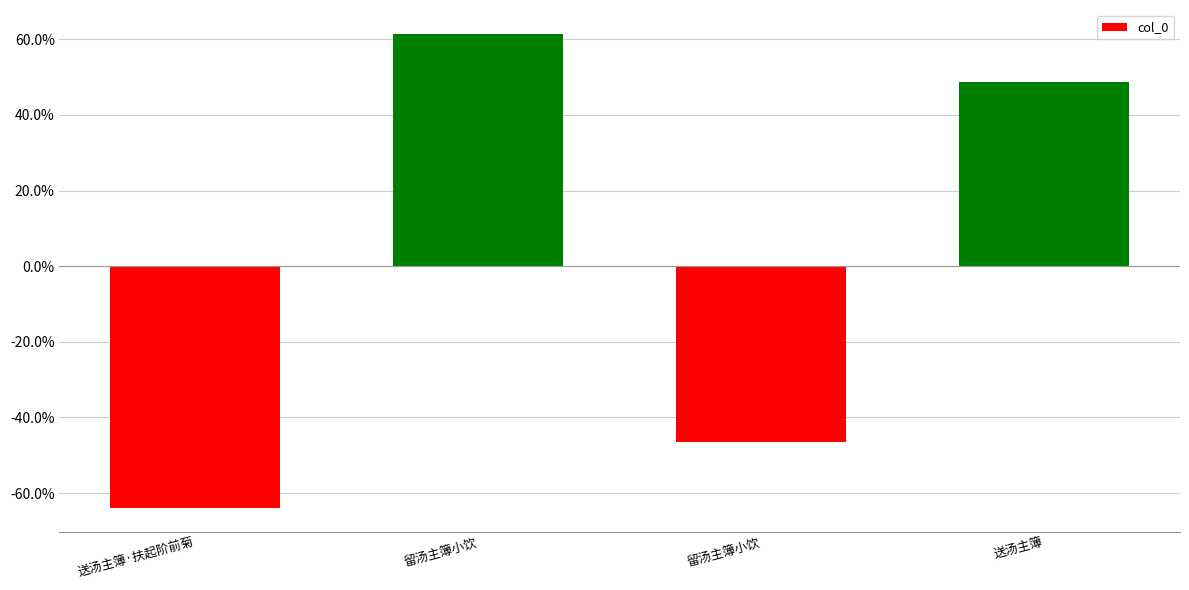

Does the chart contain any negative values?

Yes